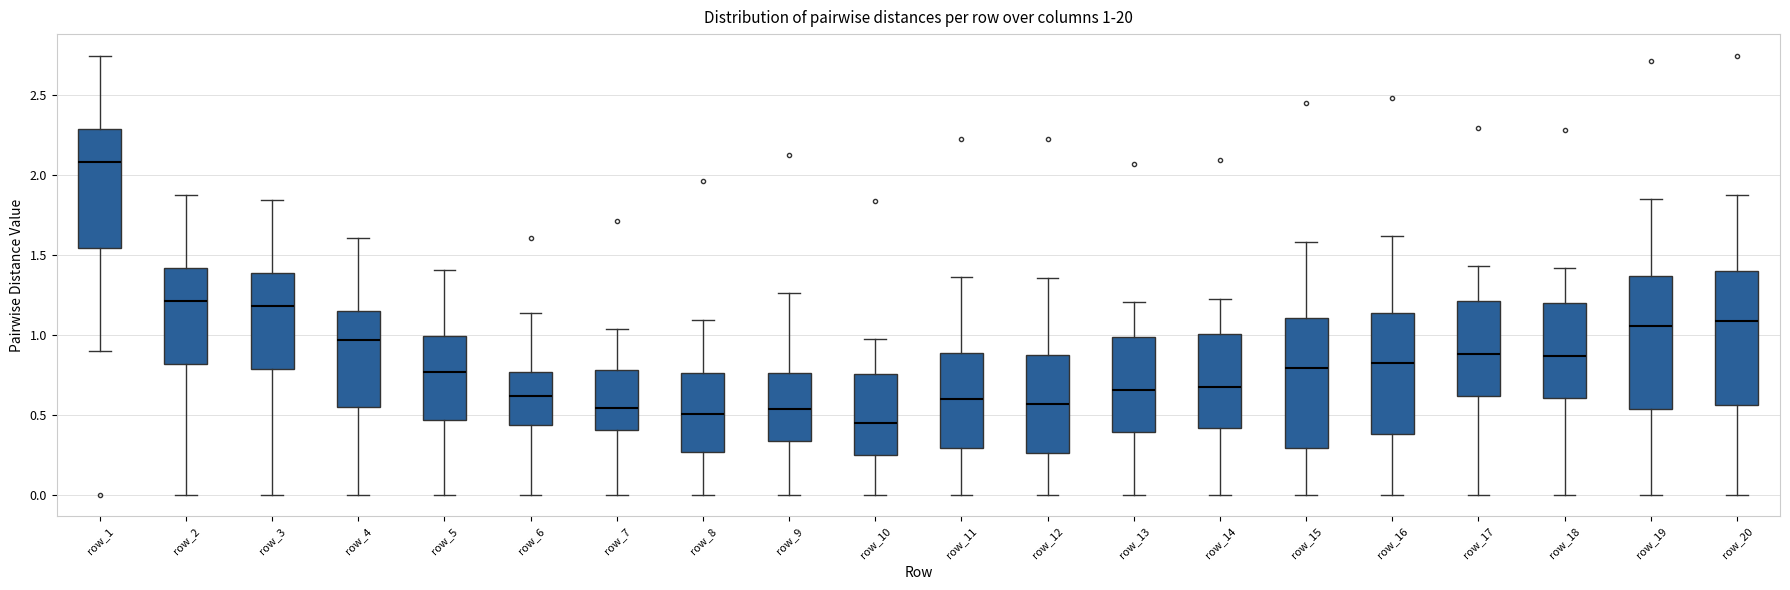

Which box's median line is the lowest?

row_10